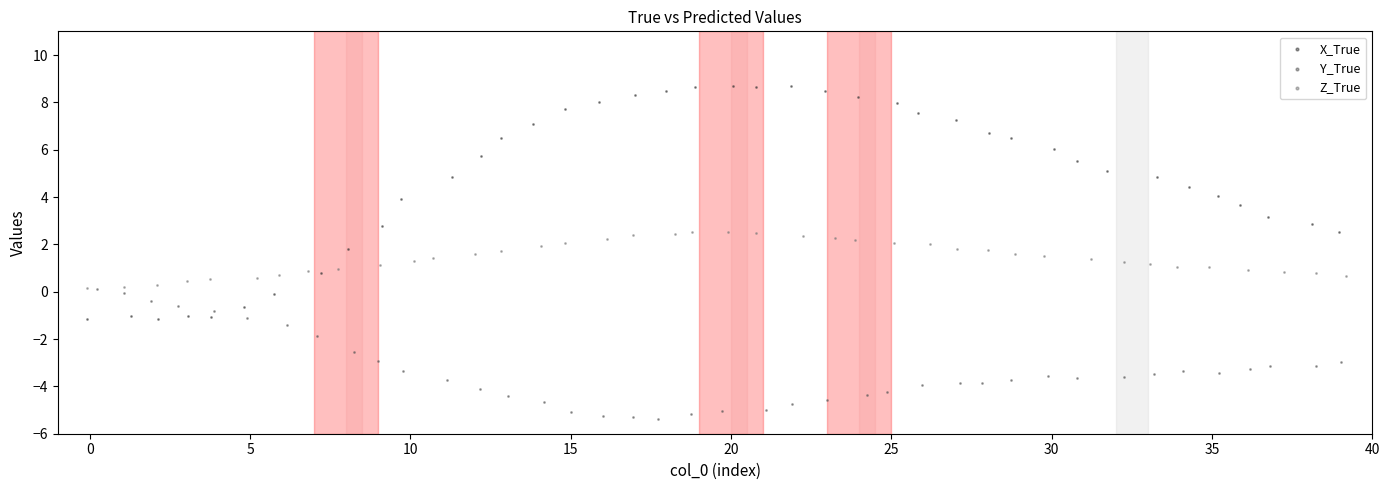

Which series contains the lowest Y value?

Y_True